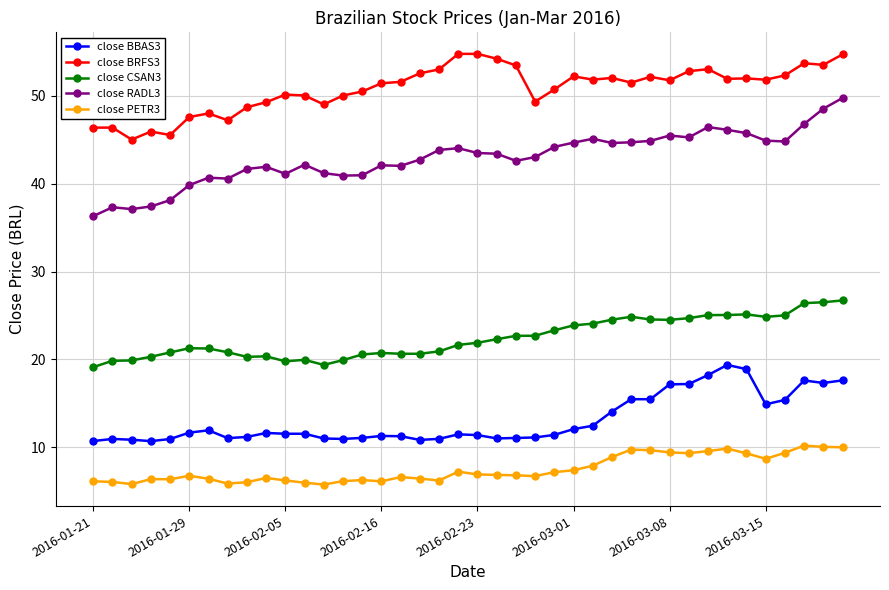

Which series has the largest total across all categories?

close BRFS3